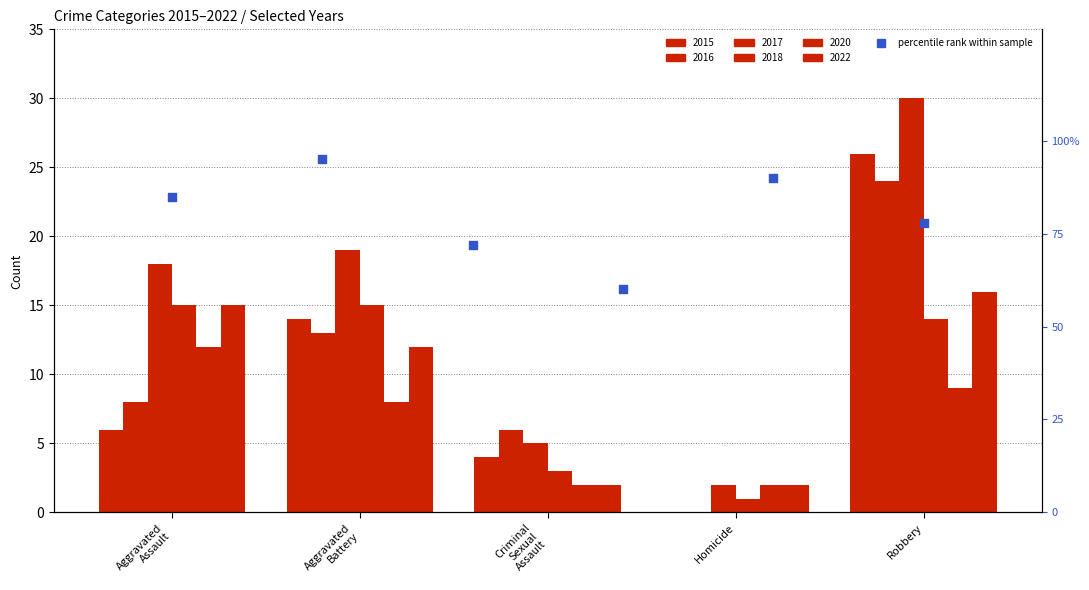

Which has a higher value, Homicide or Aggravated
Battery?

Aggravated
Battery